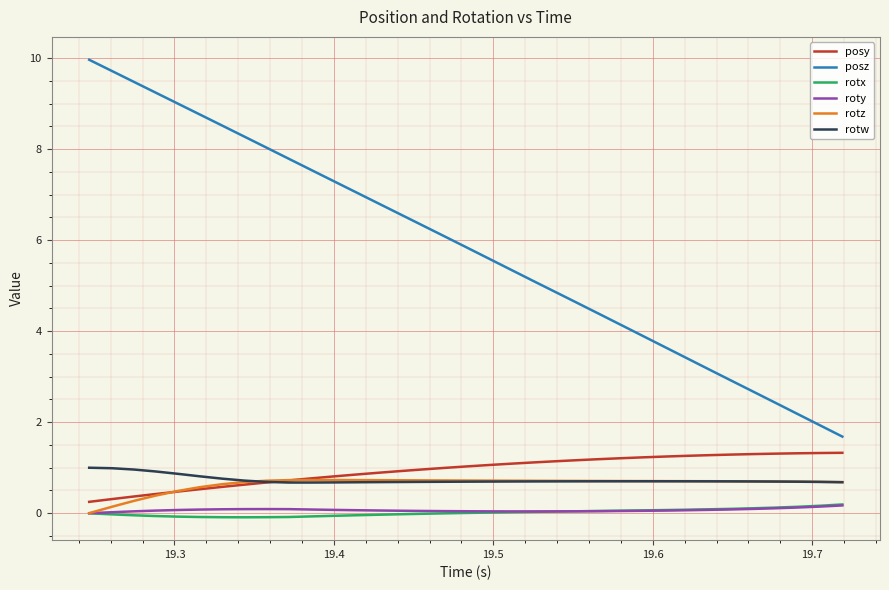

What is the greatest value displayed?

10.0